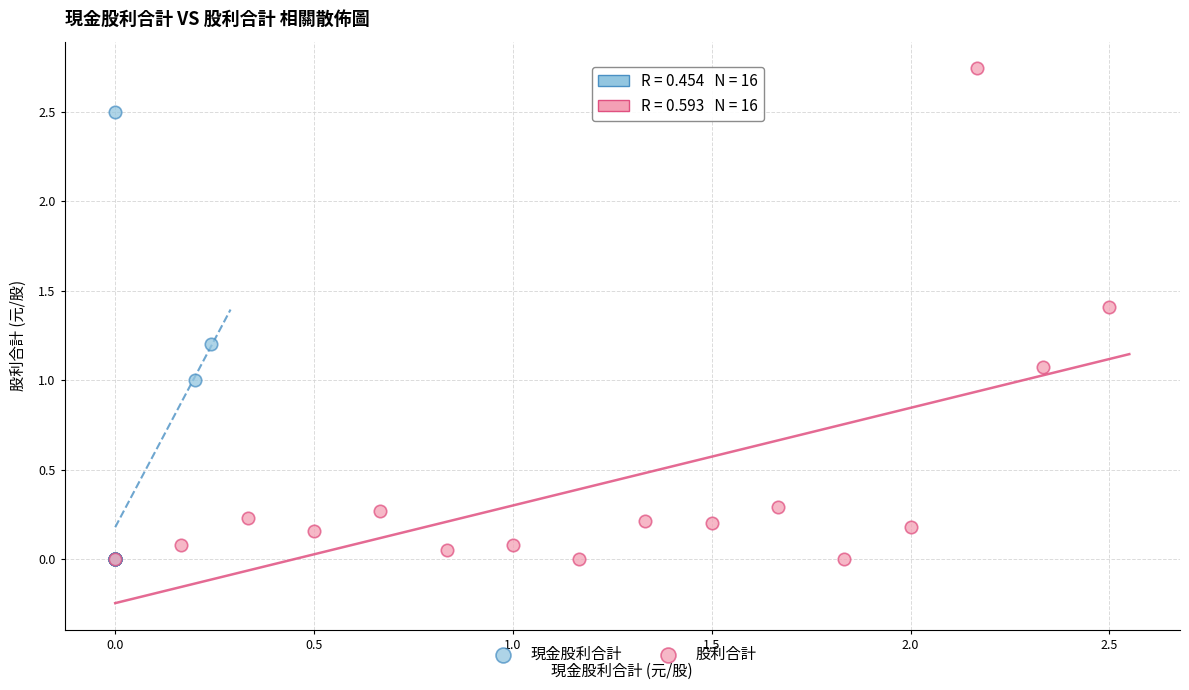

What are all the series names shown in the legend?

現金股利合計, 股利合計